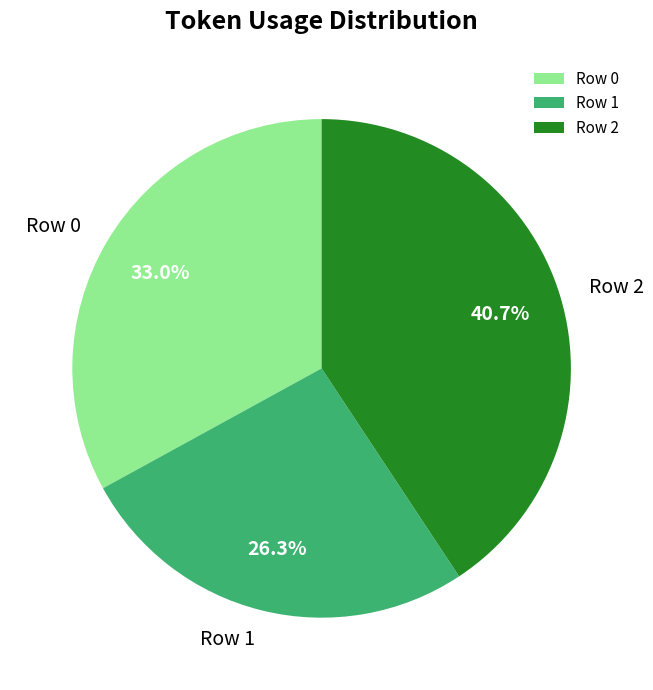

True or false: Row 0 accounts for 33% of the total.

True